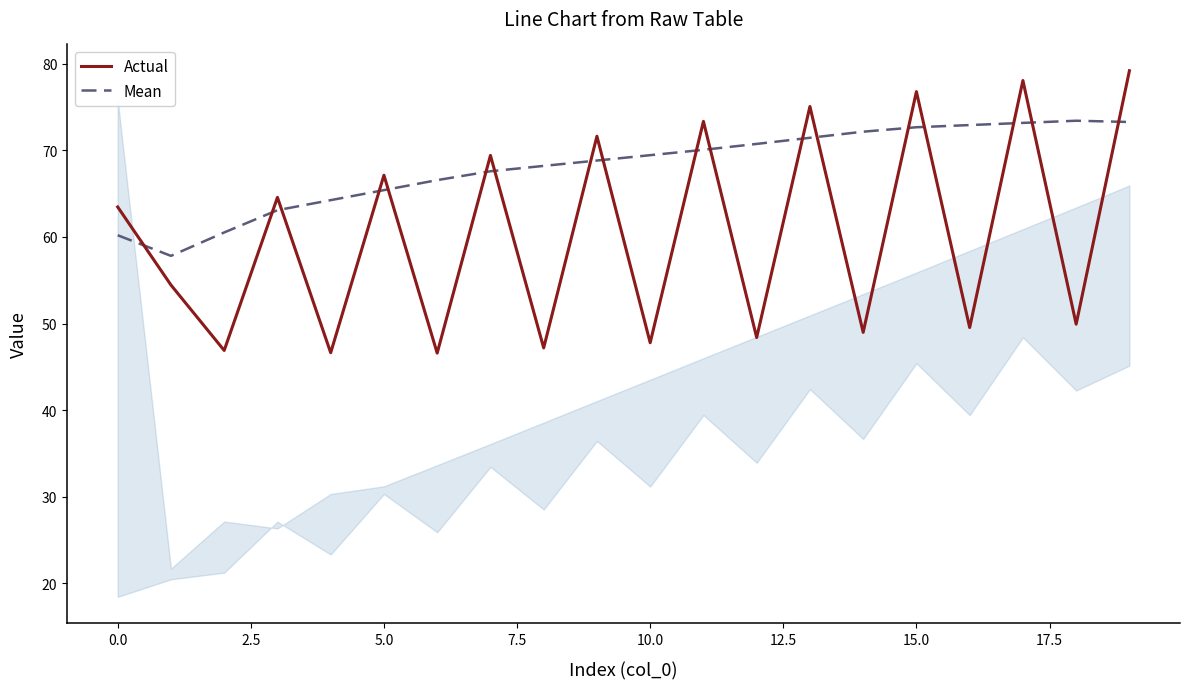

Which series has the largest total across all categories?

Mean